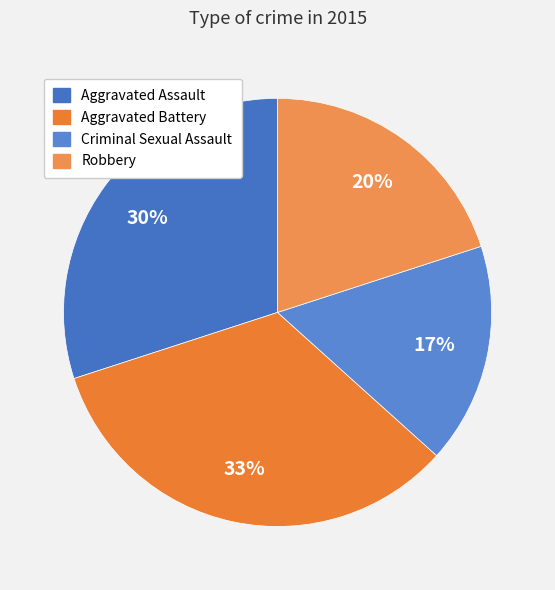

Is there a majority slice in this chart?

No